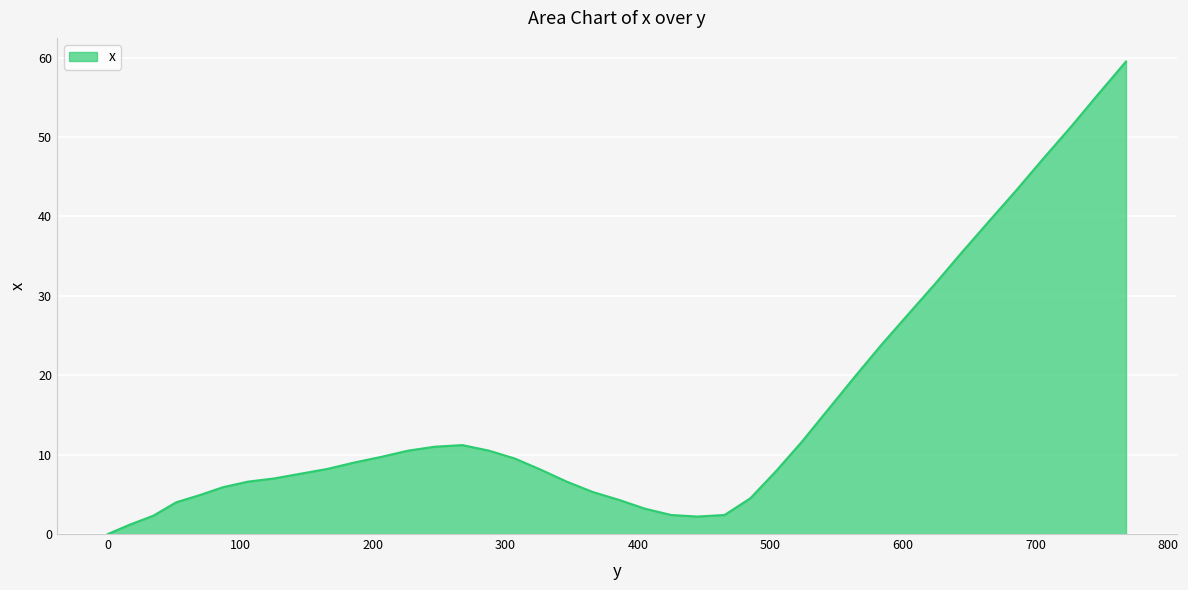

What is the difference between the maximum and minimum values?

59.5